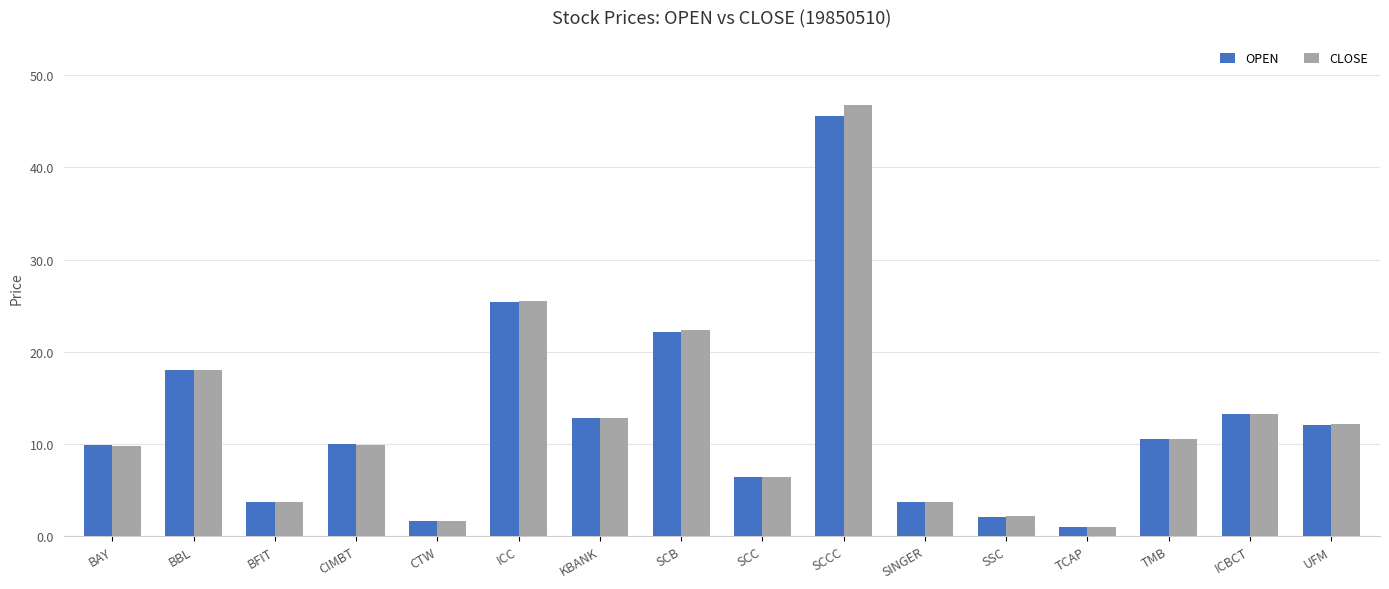

The value of OPEN at SCB is 22.1. True or false?

True